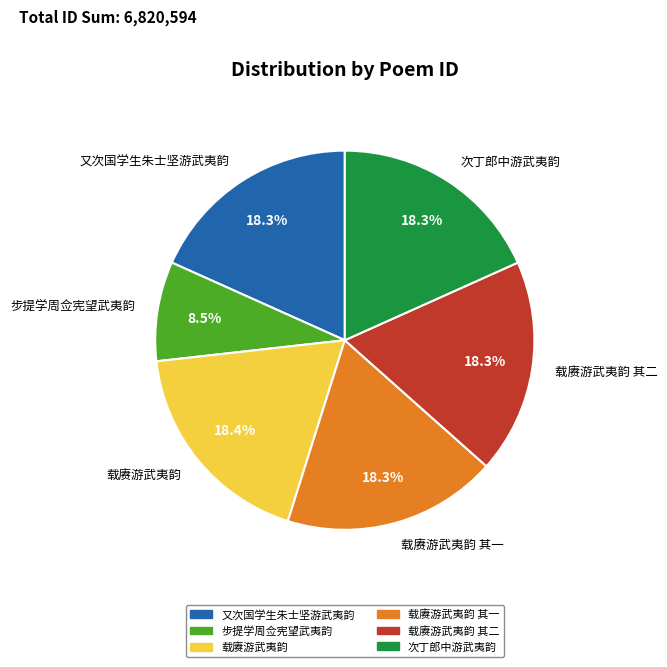

Which category has the smallest portion of the pie?

步提学周佥宪望武夷韵